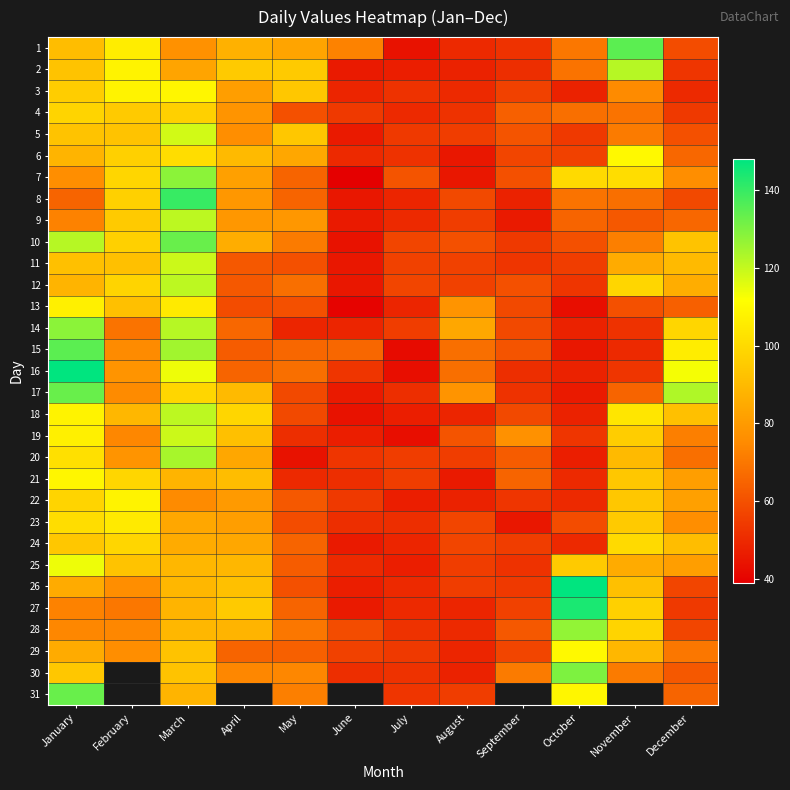

What is the total value across all series at October?

2217.0